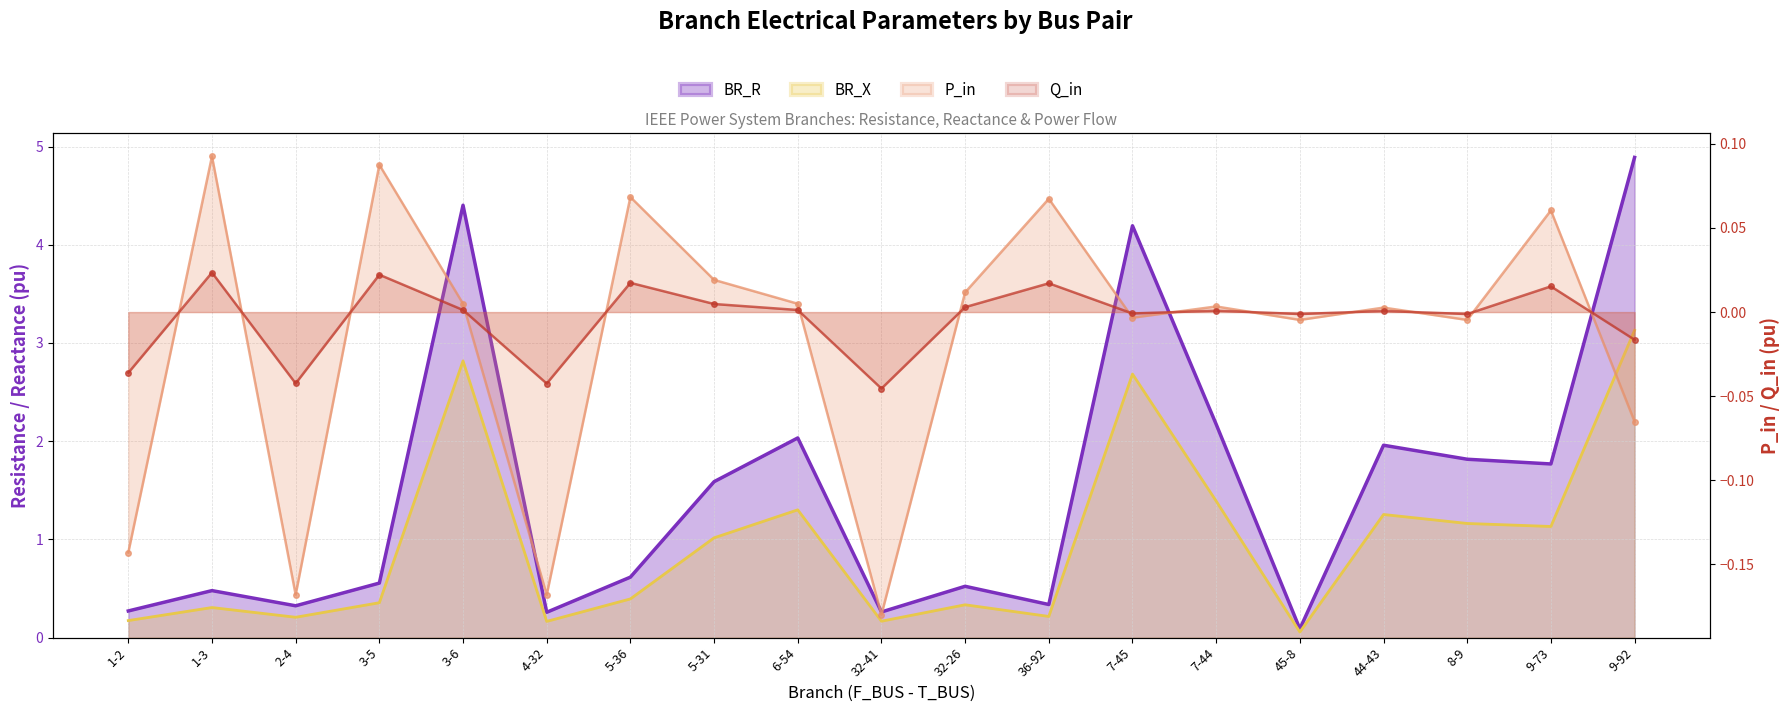

What is the maximum value for BR_R?

4.9